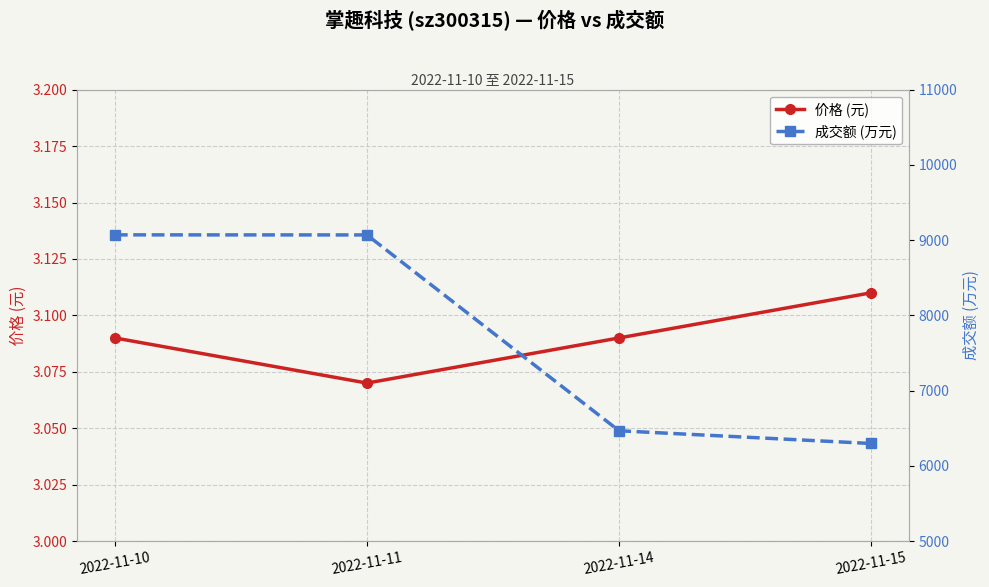

List the series in order of their peak value, highest first.

成交额 (万元), 价格 (元)